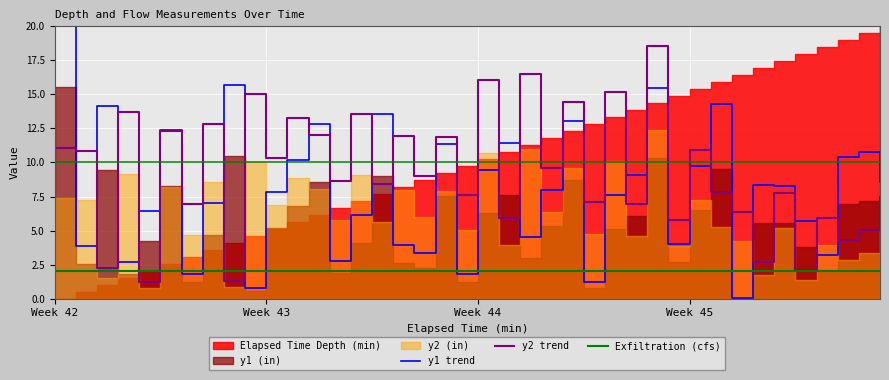

Which series ends up on top after the final intersection of y1 trend and y2 trend?

y1 trend